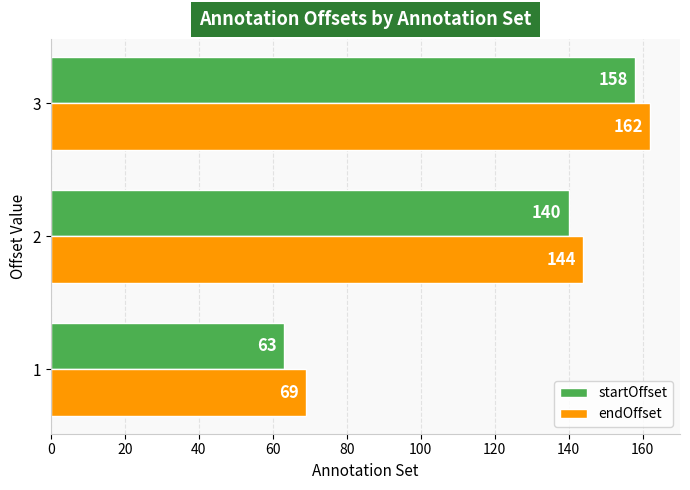

What is the sum of all endOffset values?

375